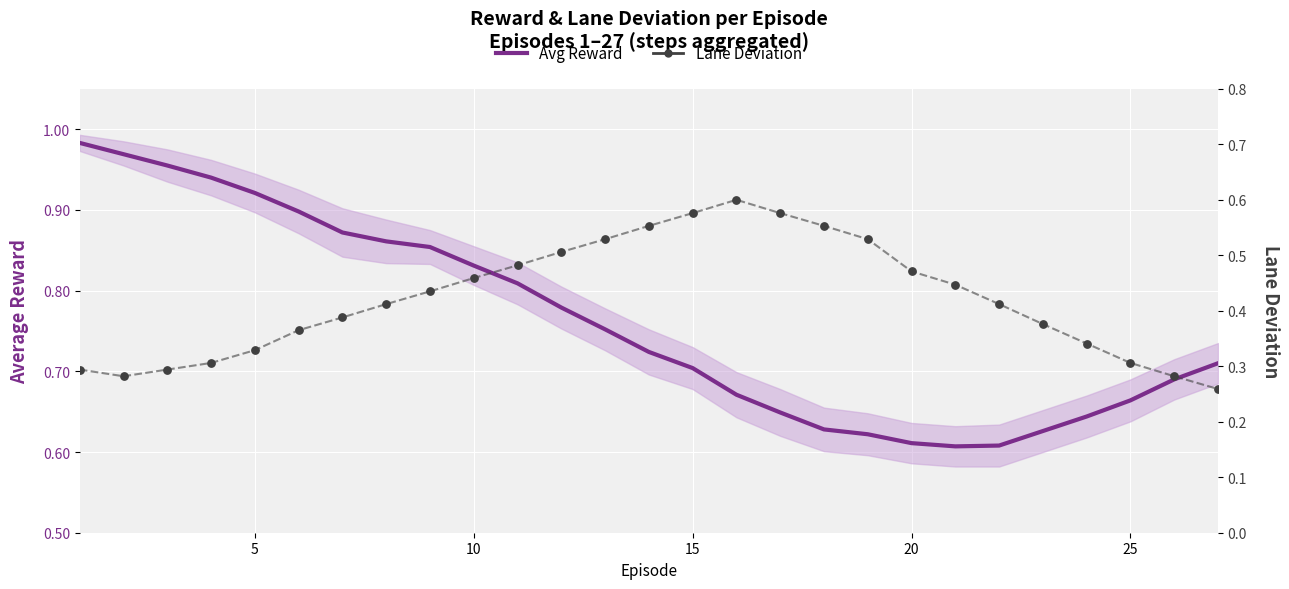

Which series has the widest spread of Y values?

Avg Reward